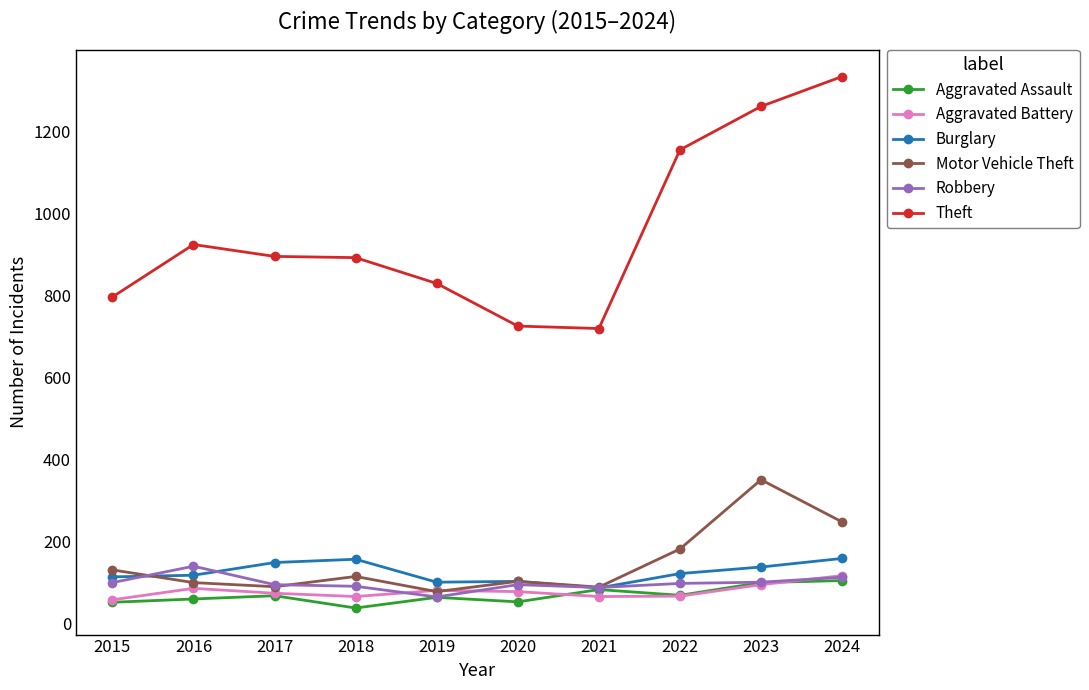

How many data points in Burglary are less than 122?

5